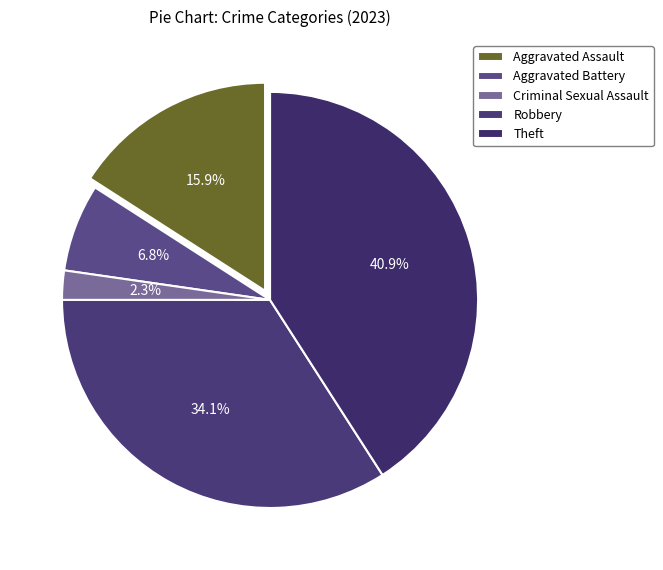

Which category has the biggest portion of the pie?

Theft